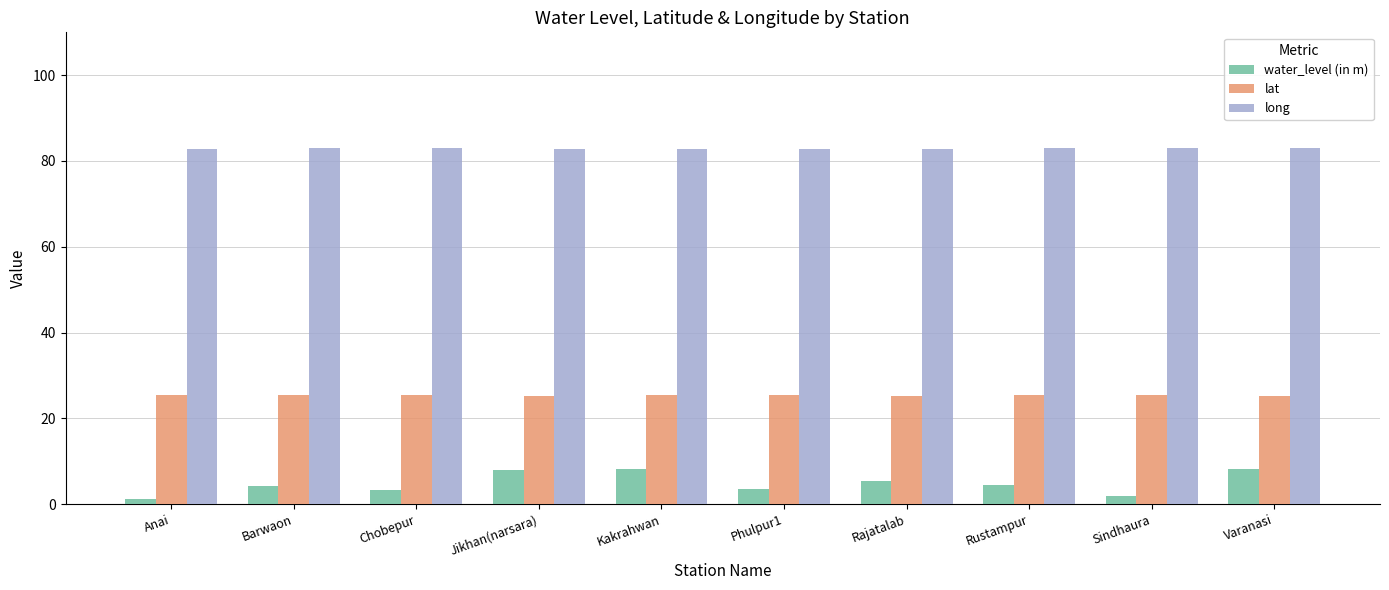

Count the lat values in the range 25 to 26.

10